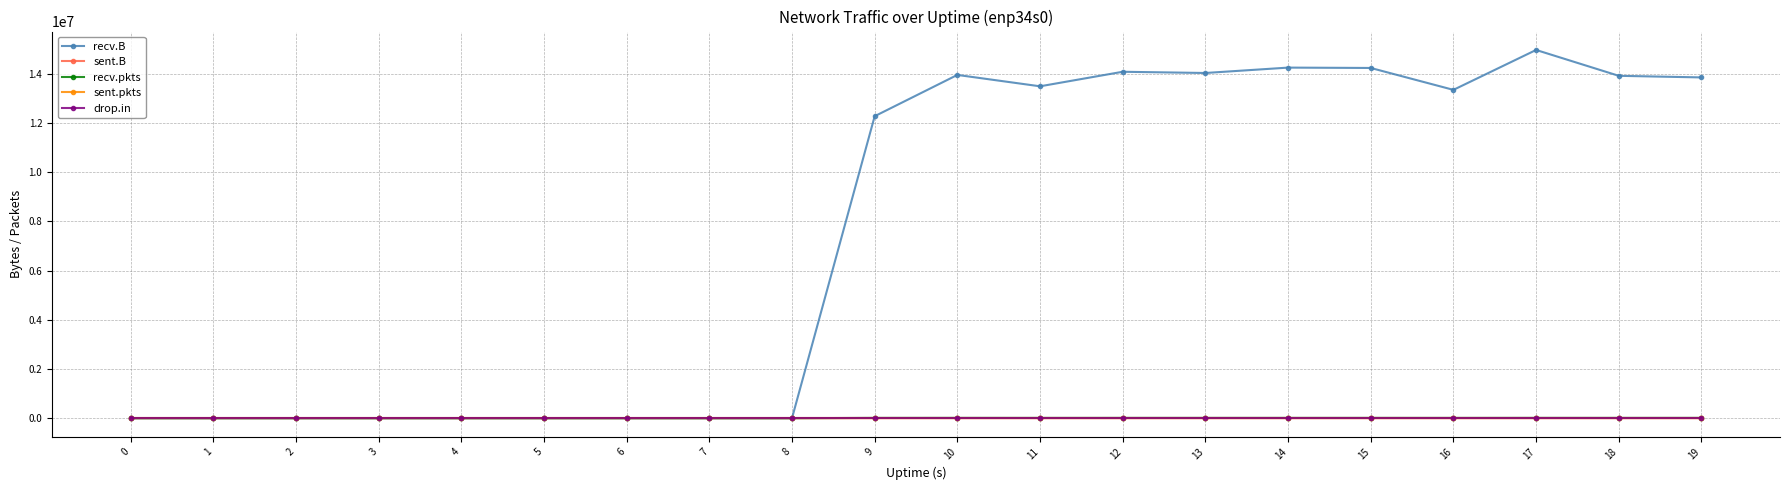

What is the difference between the maximum and minimum values in the recv.B series?

14972920